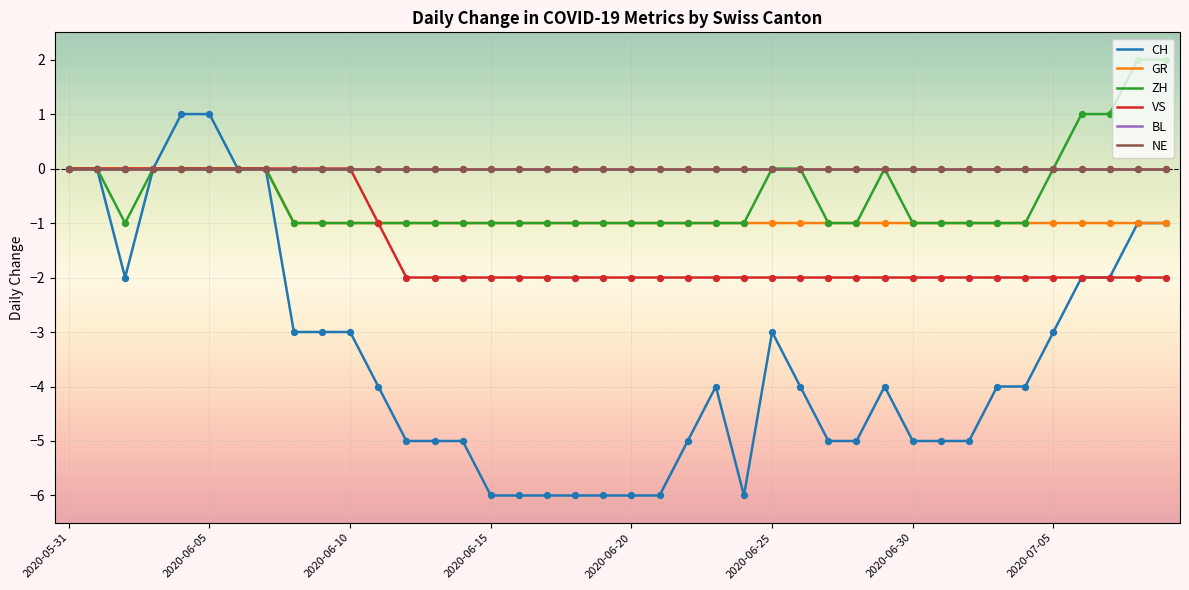

At which category is the sum across all series the highest?

2020-06-04